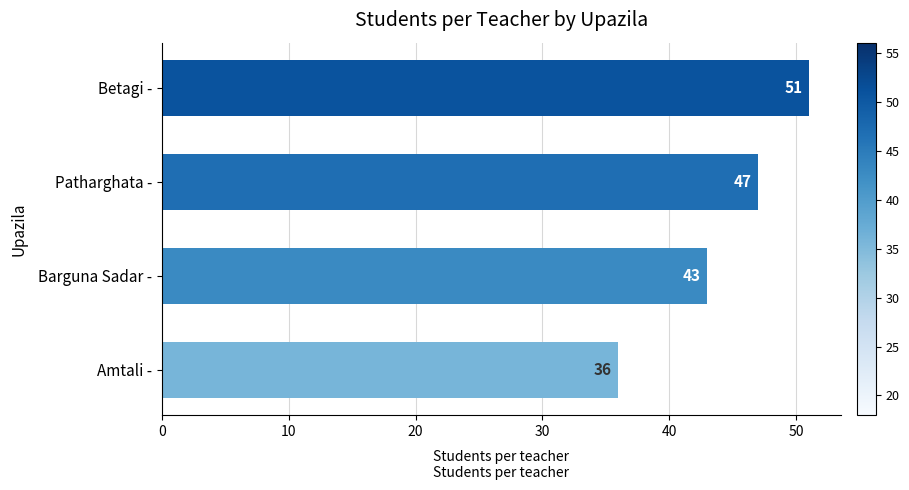

Reading top to bottom, extract all data points from this chart.

51	47	43	36